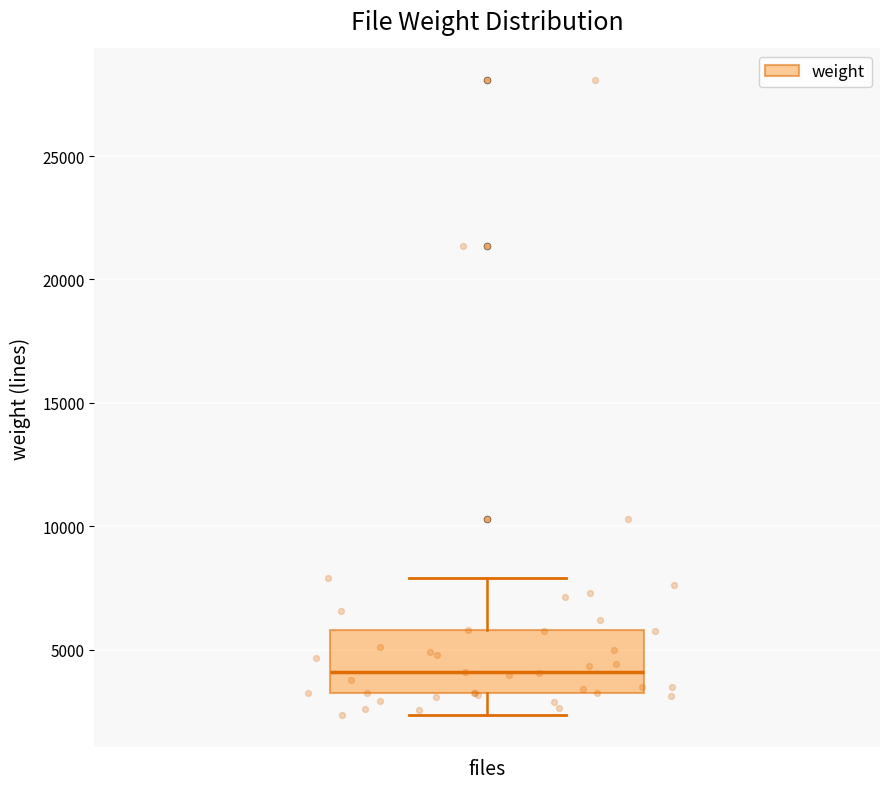

Transcribe this box plot: give where the median line is, the range the box spans, and where the two whiskers end, as read against the y-axis. The values are not printed on the chart, so give them approximately, as read against the axis.

median 4000, box 3000 to 6000, whiskers 2500 to 8000